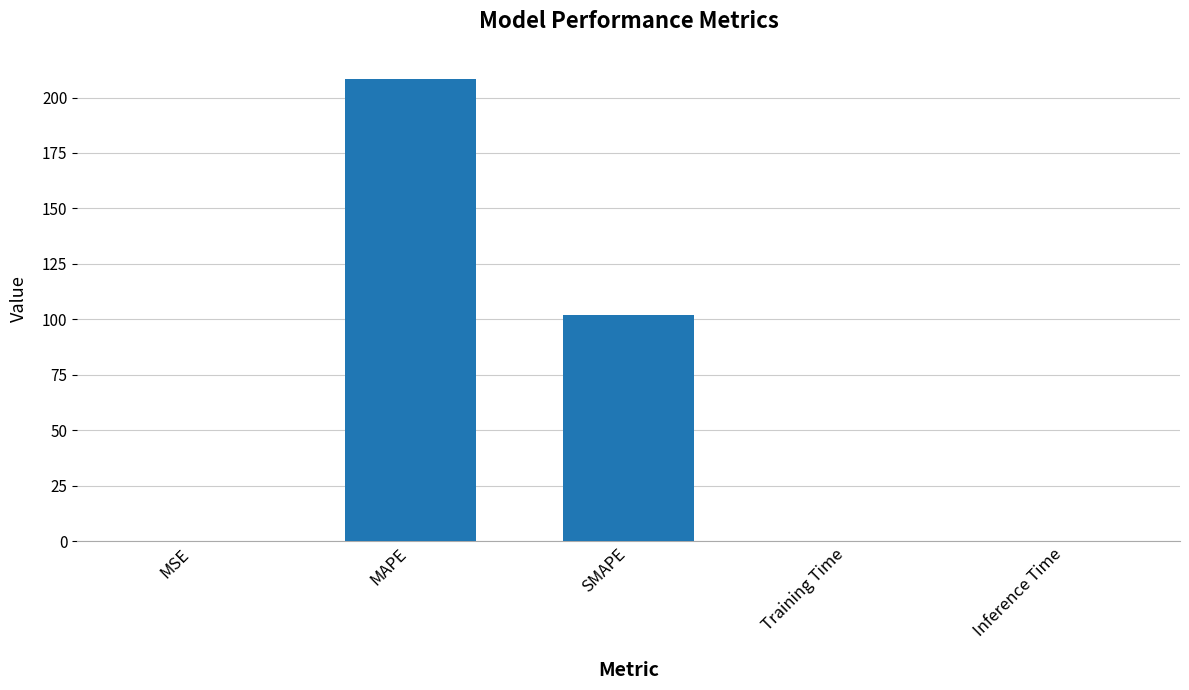

True or false: the data shows 102.1 at SMAPE.

True